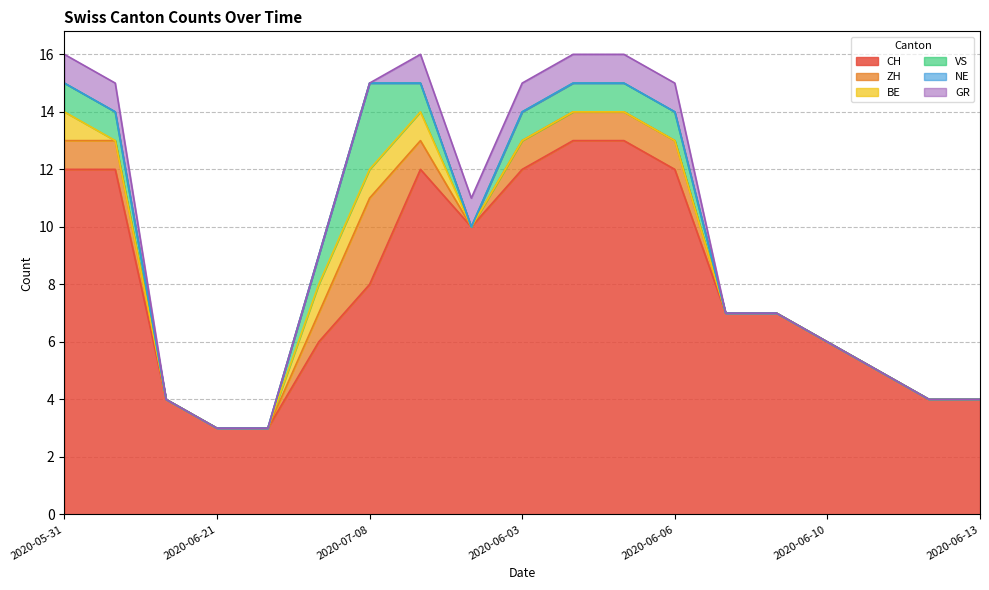

What are all the series names shown in the legend?

CH, ZH, BE, VS, NE, GR